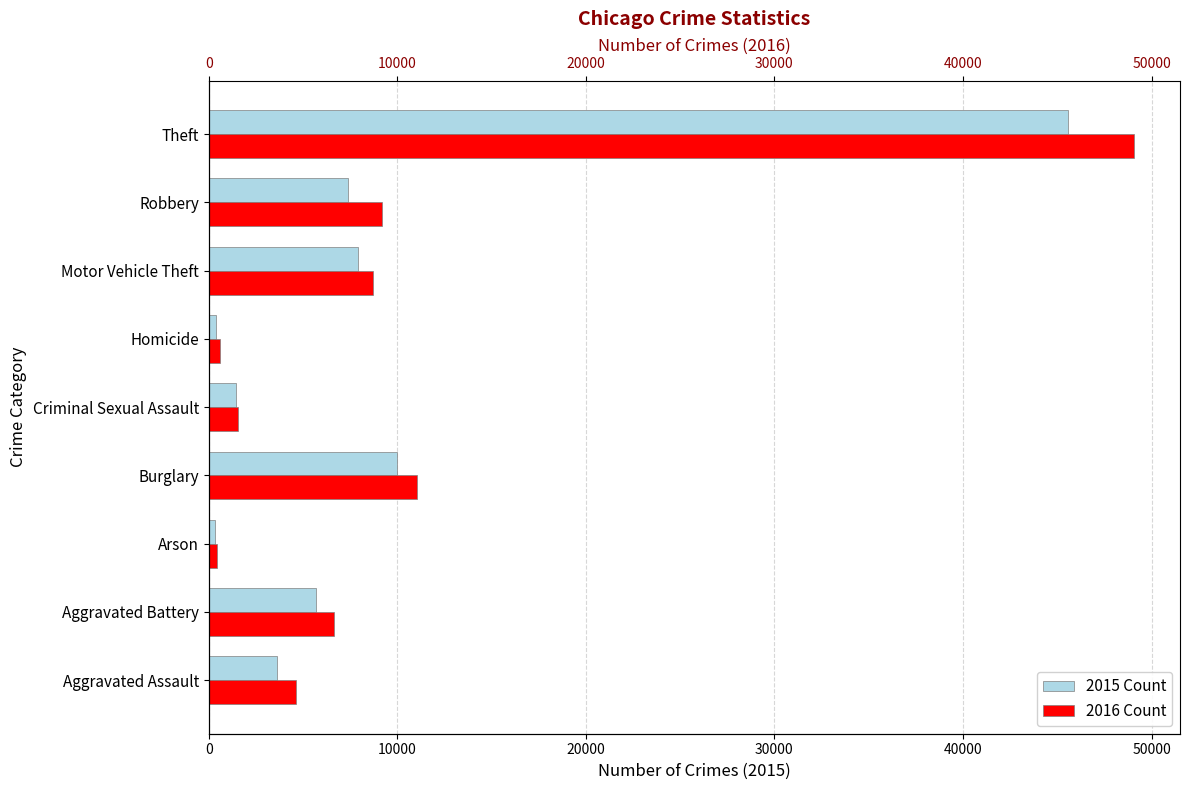

Which category has the lowest value across all series?

Arson